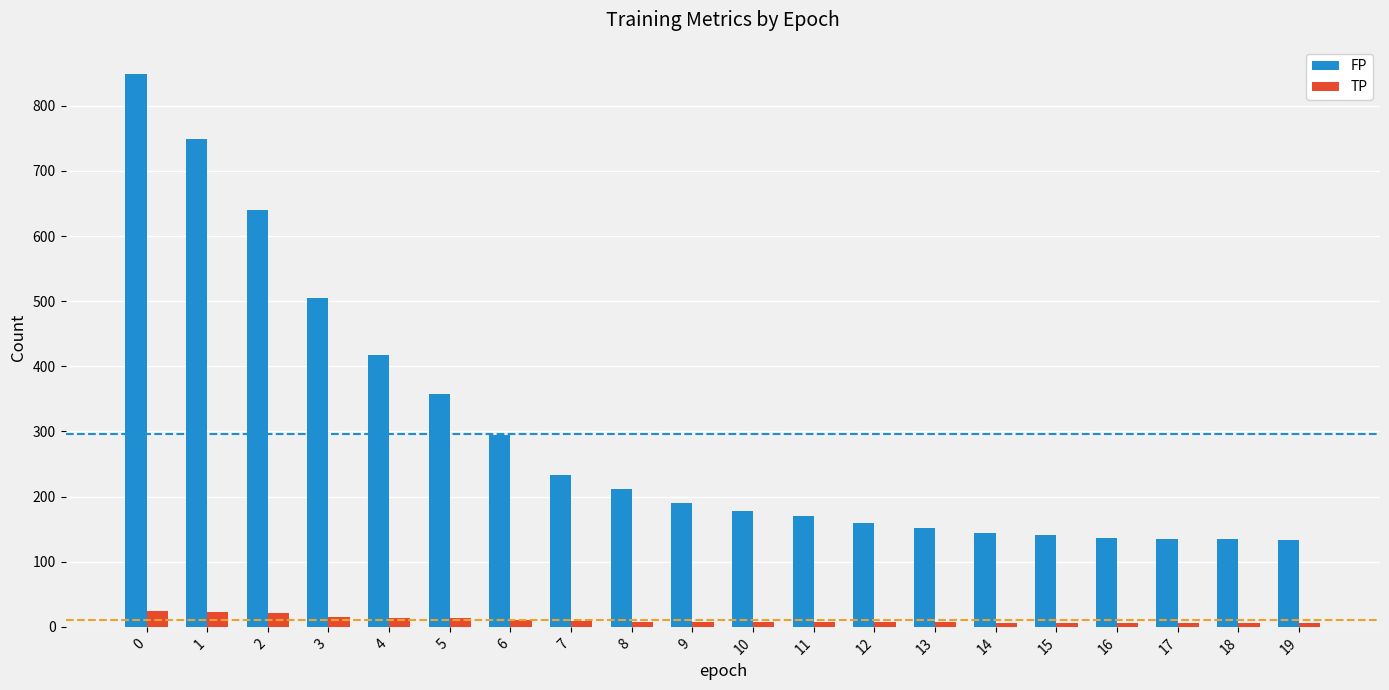

Between 8 and 17, which series saw the biggest shift?

FP